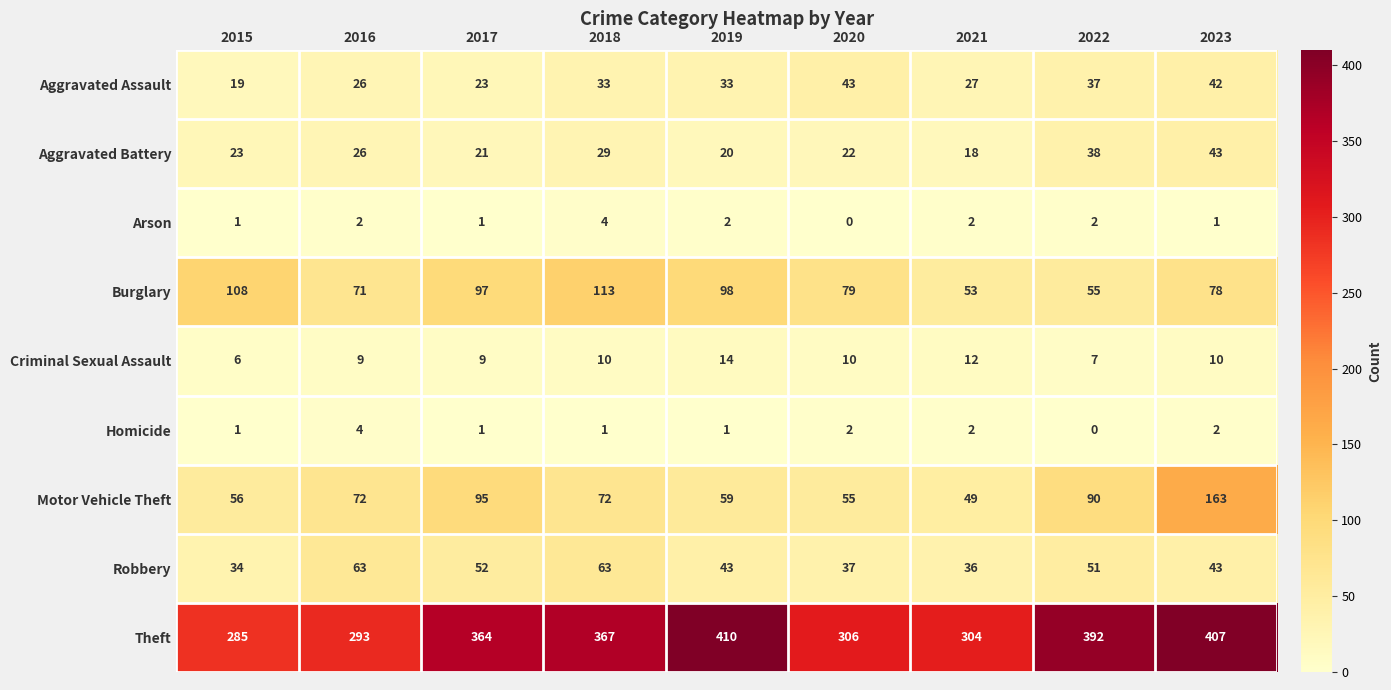

True or false: Motor Vehicle Theft has a value of 122 at 2016.

False